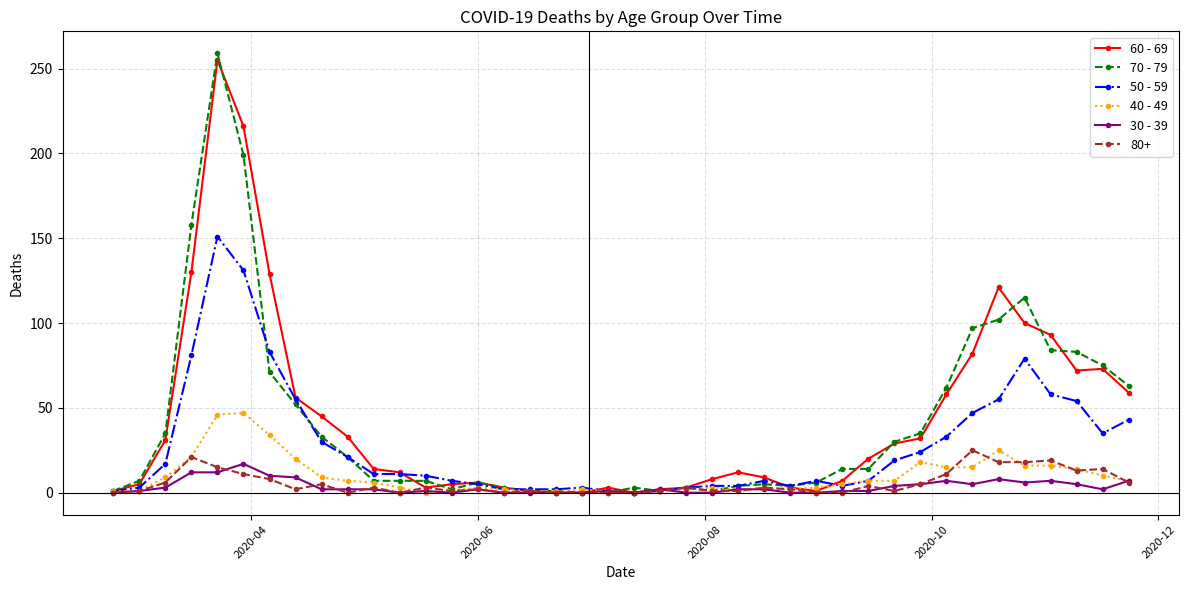

What is the greatest value displayed?

259